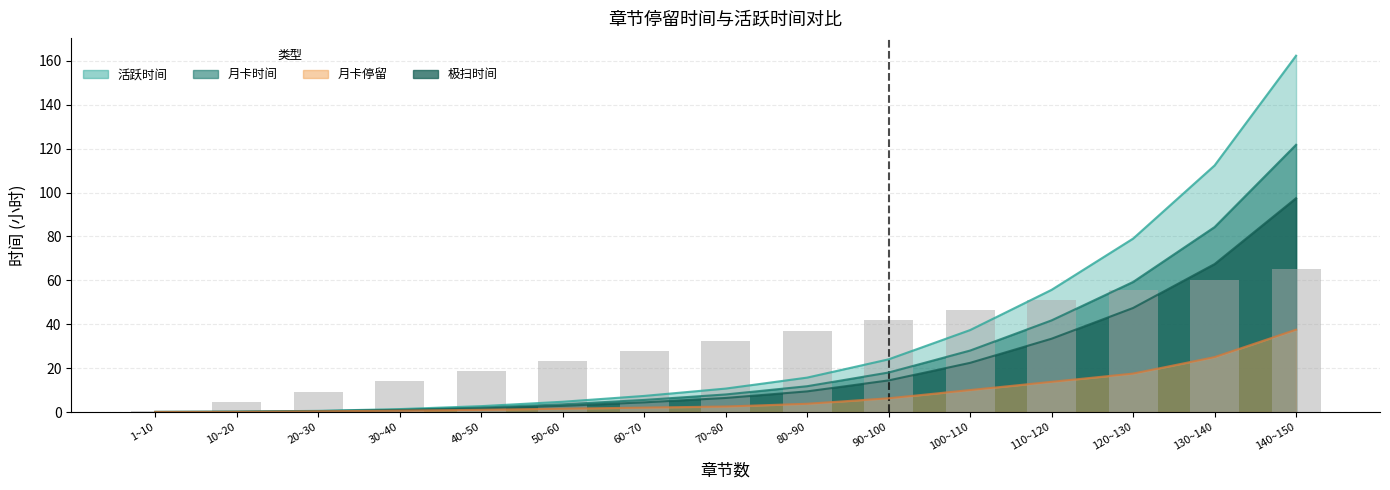

How many data points are less than 32?

7